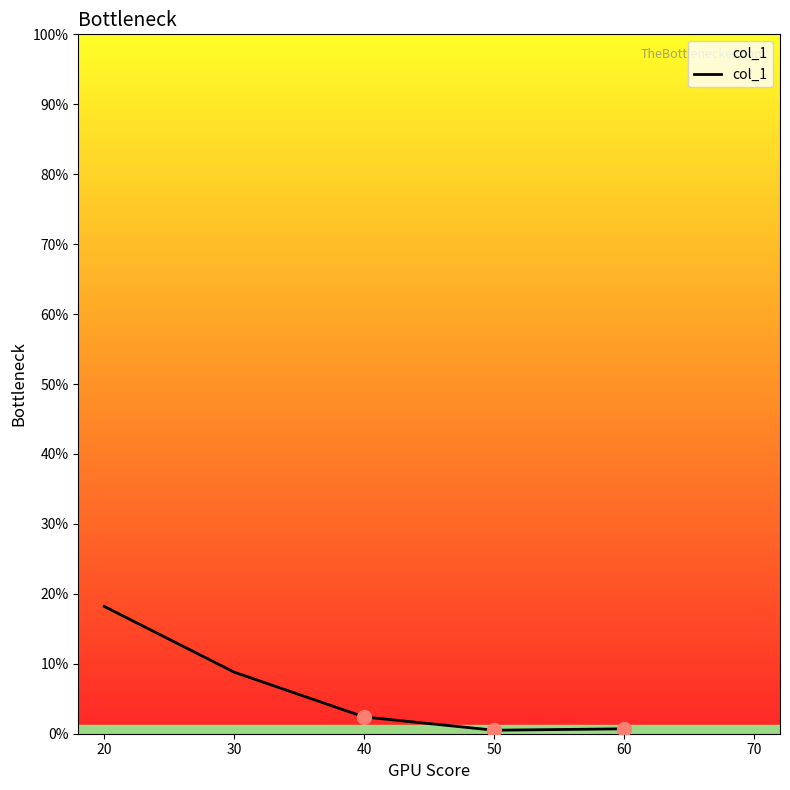

What is the maximum value shown in the chart?

18.2